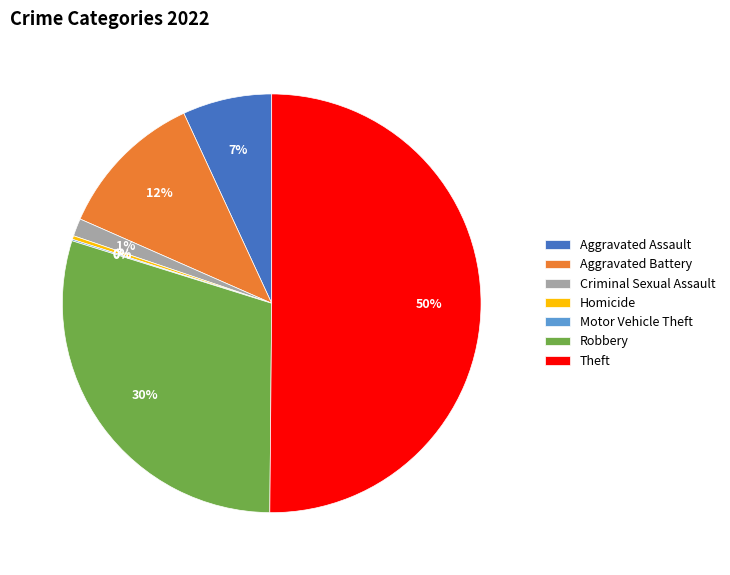

Between Robbery and Criminal Sexual Assault, which is larger?

Robbery